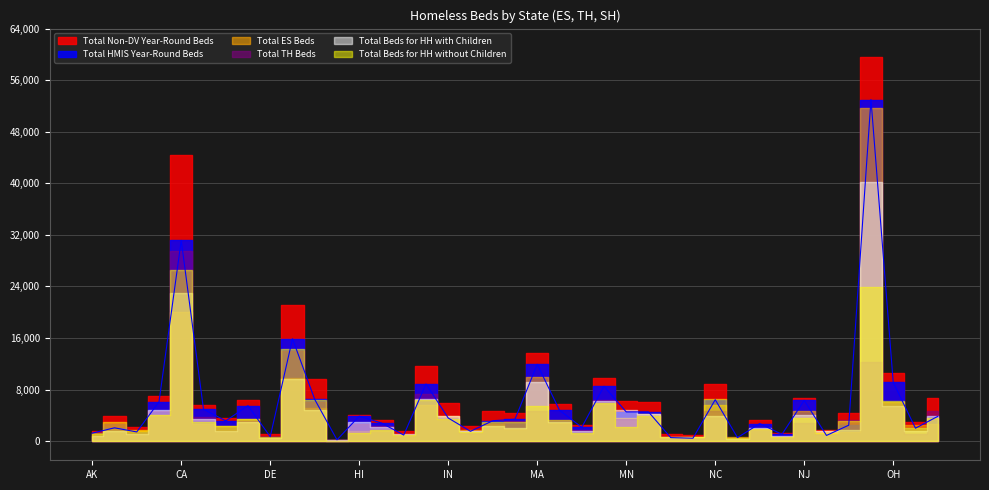

At how many categories does at least one series exceed 59174?

1